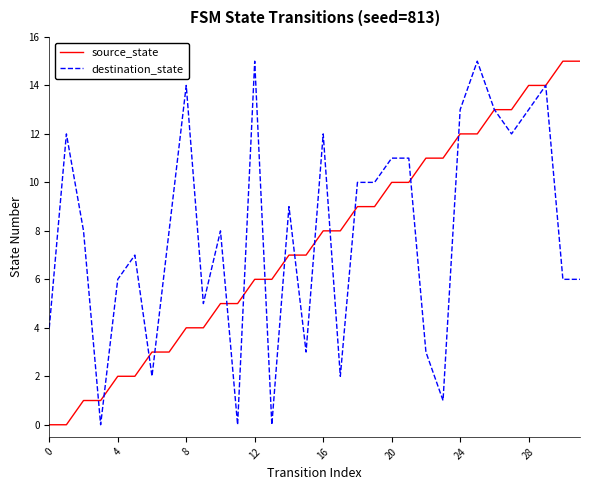

How many distinct data groups are displayed?

2